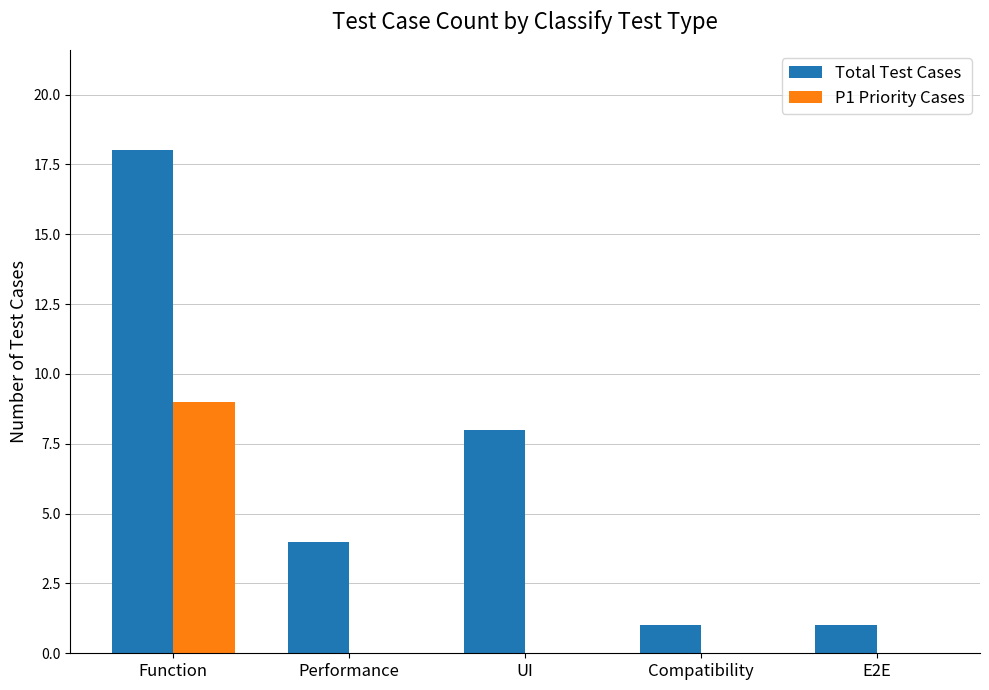

What is the sum of the Total Test Cases values at Compatibility and Performance?

5